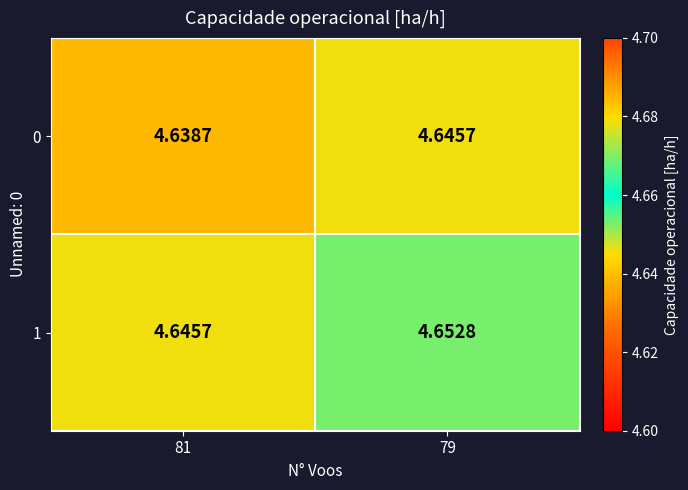

Which series changed the most between 81 and 79?

1